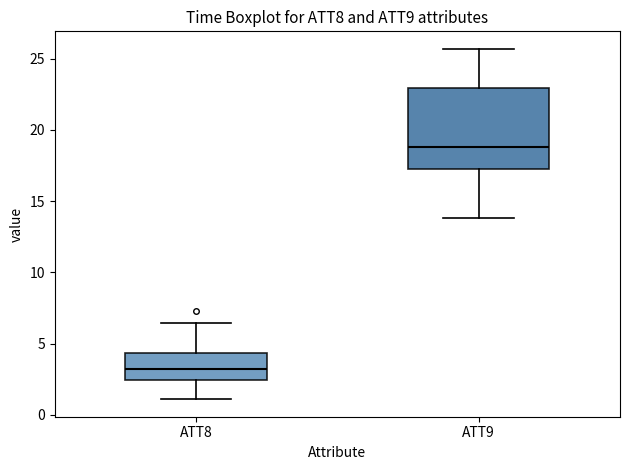

Comparing the boxes themselves (not the whiskers), which one is the tallest?

ATT9